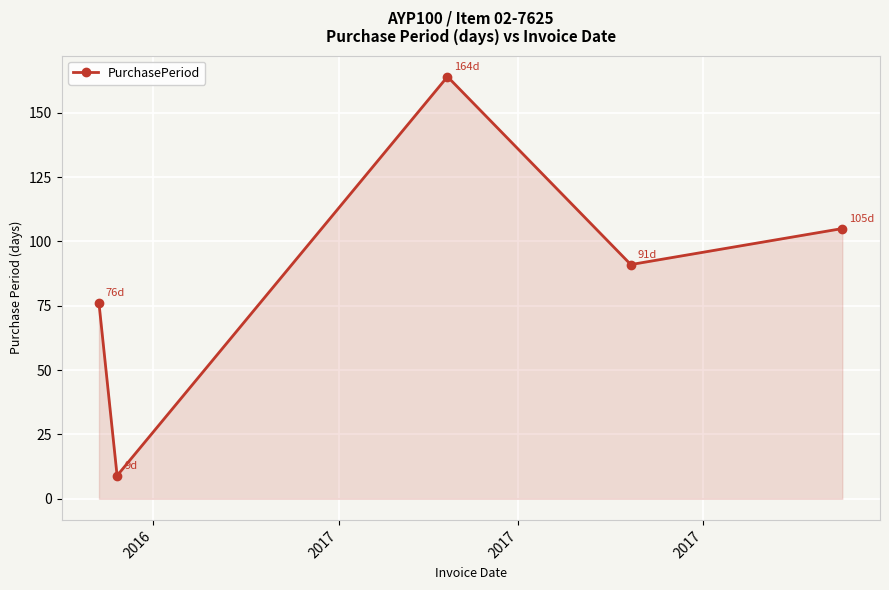

What is the difference between the second highest and minimum values?

96